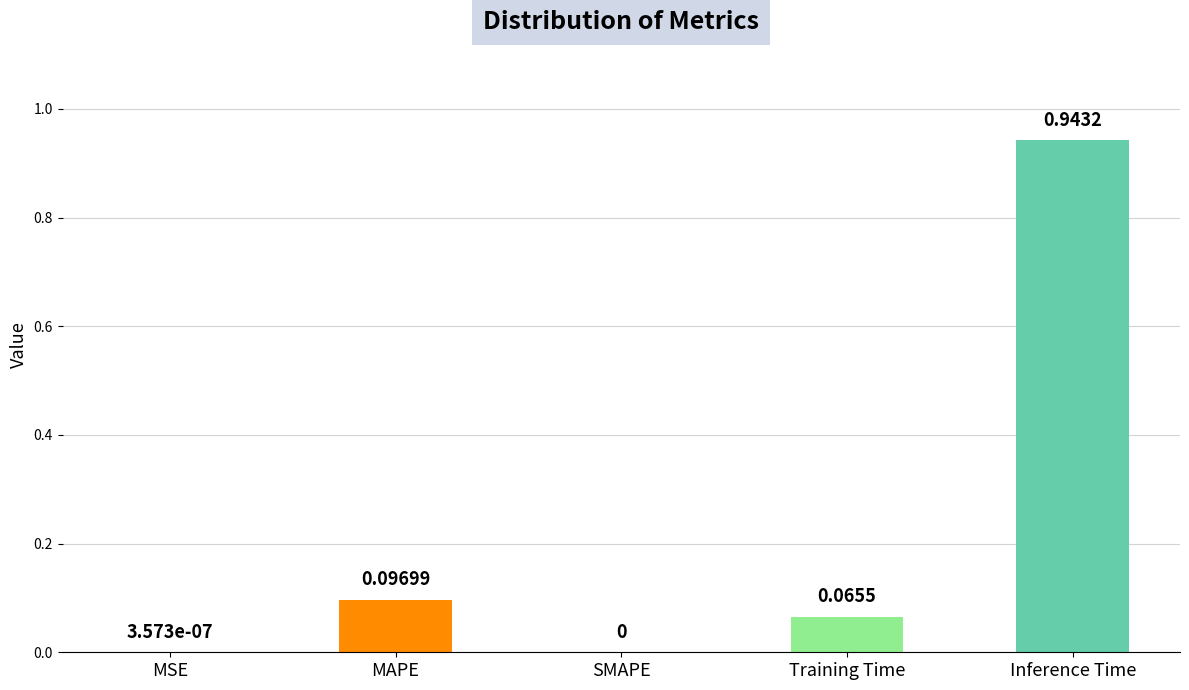

What is the difference between the values at Inference Time and MAPE?

0.8